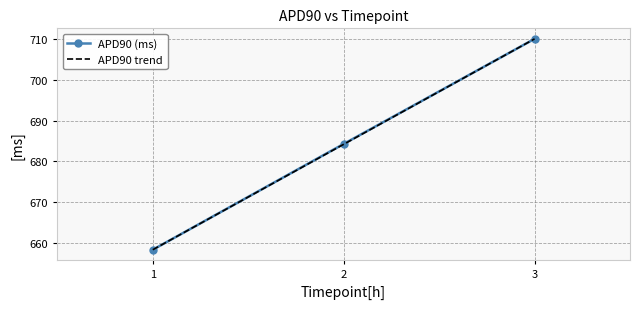

Is it true that APD90 trend equals 1101.2 at 2?

False